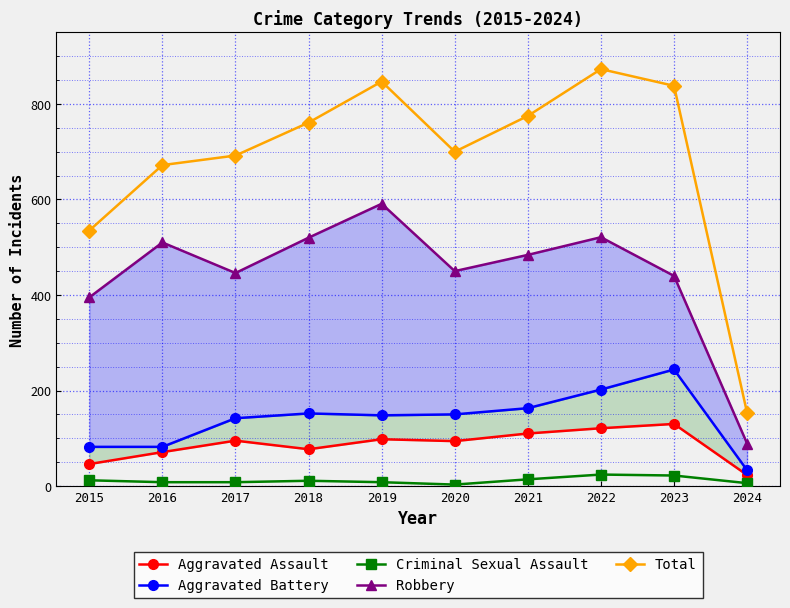

List the series in order of their peak value, highest first.

Total, Robbery, Aggravated Battery, Aggravated Assault, Criminal Sexual Assault